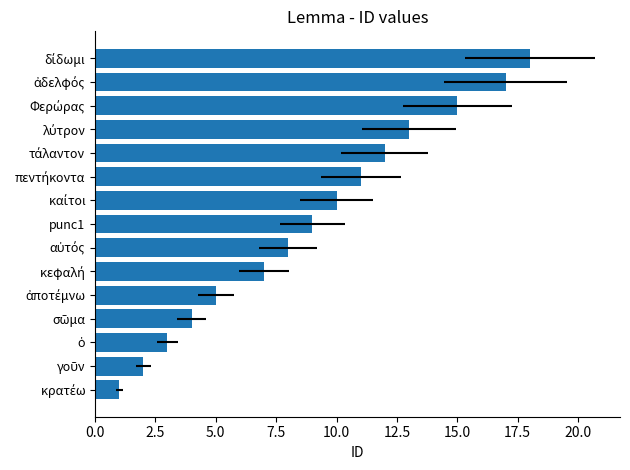

What is the average value?

9